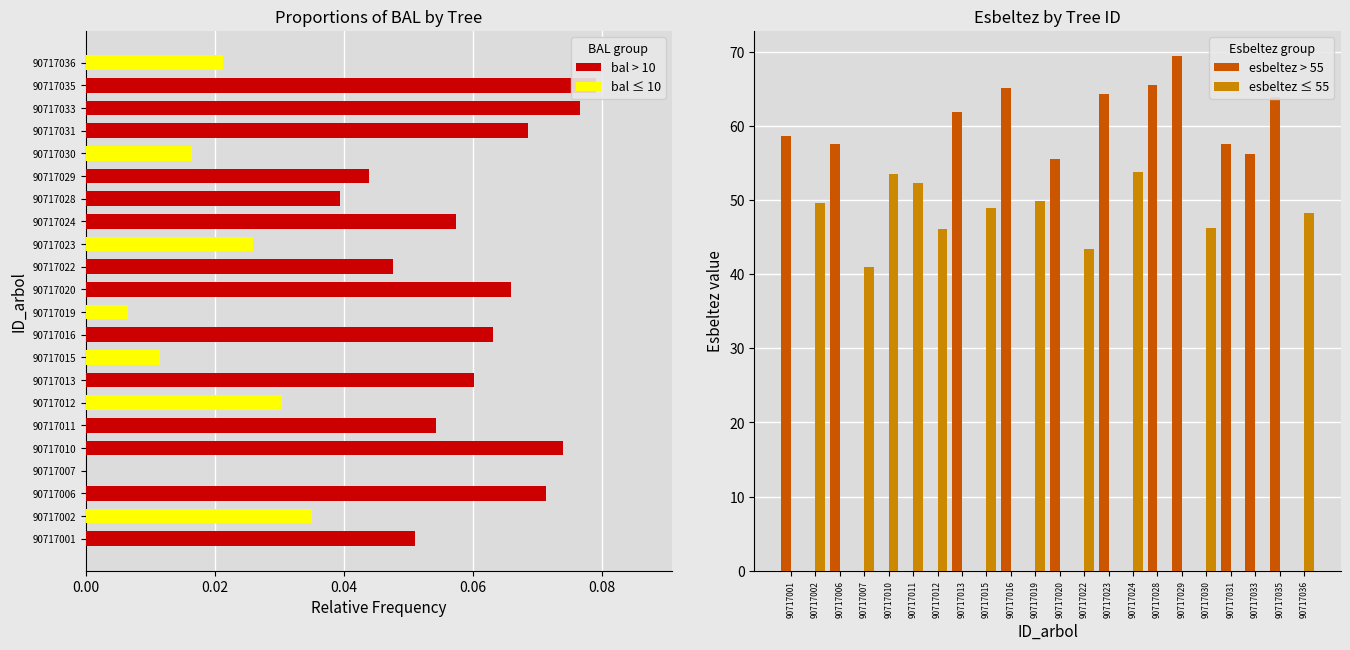

Which series has the largest range (max minus min)?

esbeltez > 55